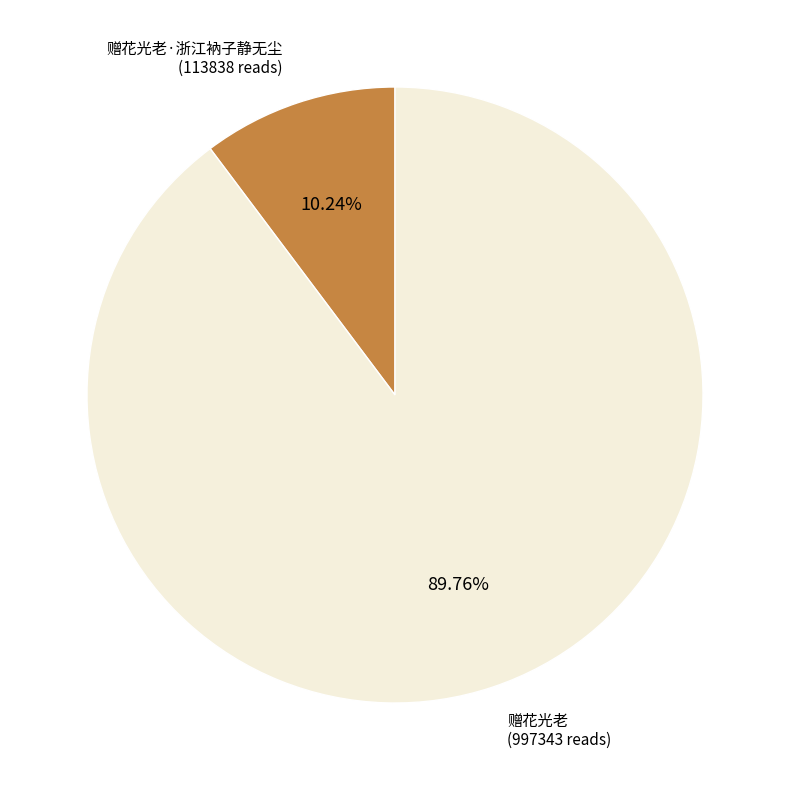

Is there a majority slice in this chart?

Yes